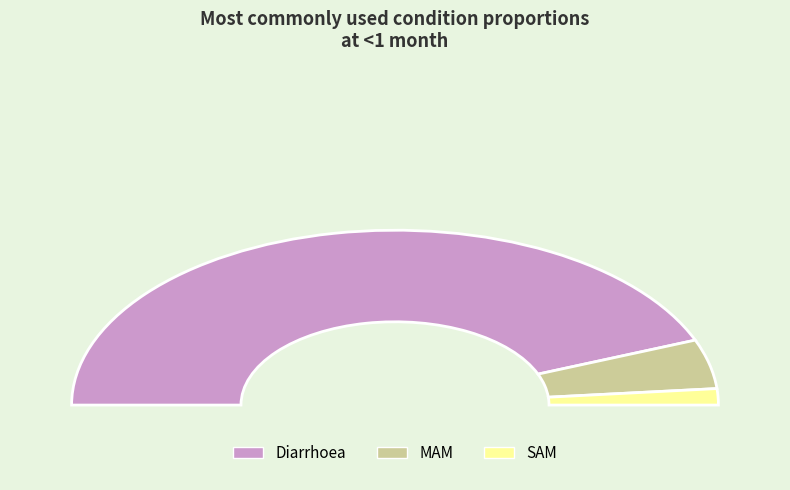

Which slice represents more than half of the pie?

Diarrhoea